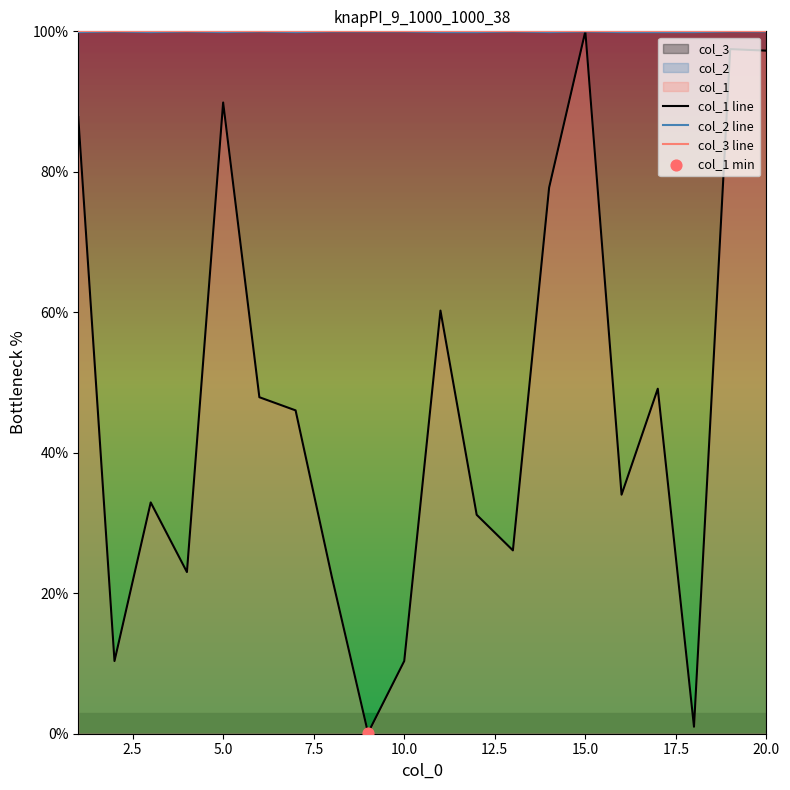

Which category has the highest value in the col_1 line series?

15.0